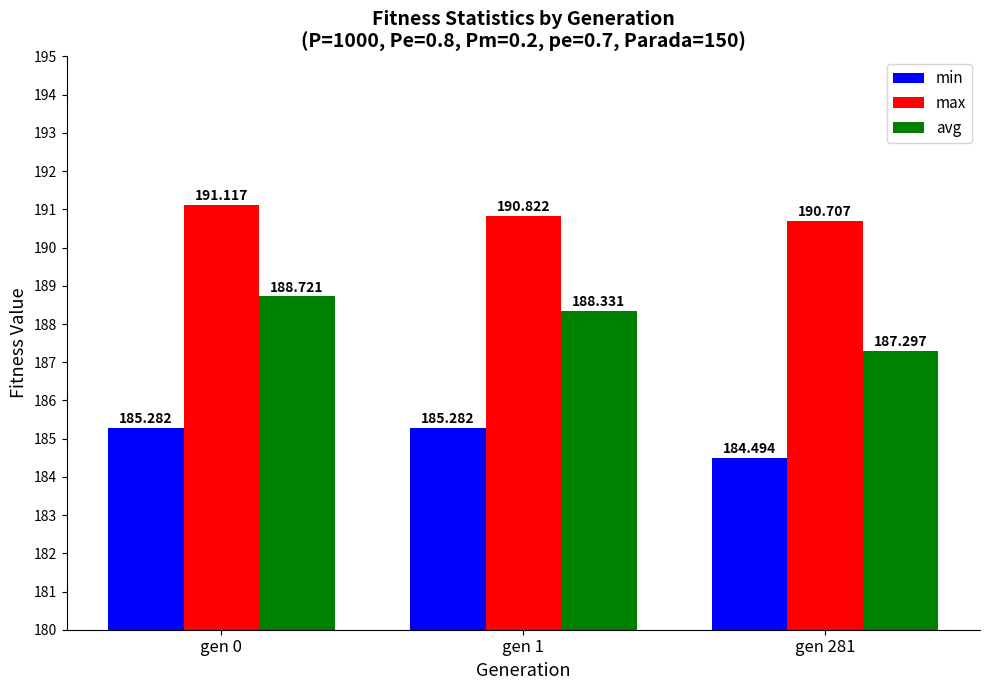

Rank the series by their maximum value, from lowest to highest.

min, avg, max